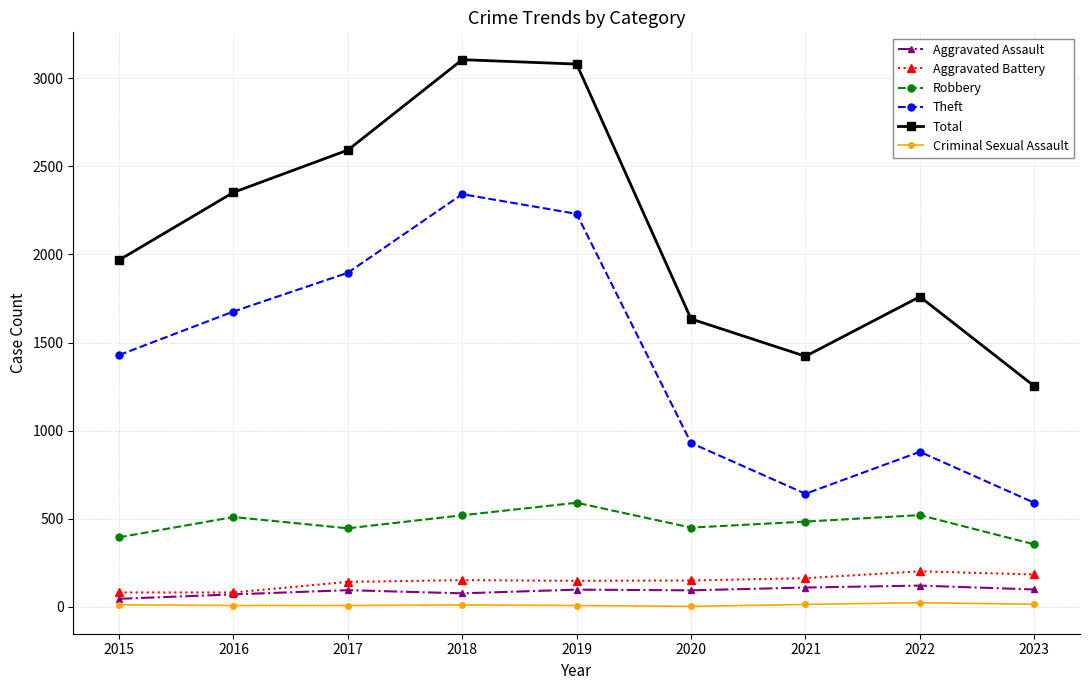

How many data points in Theft are less than 1429?

4